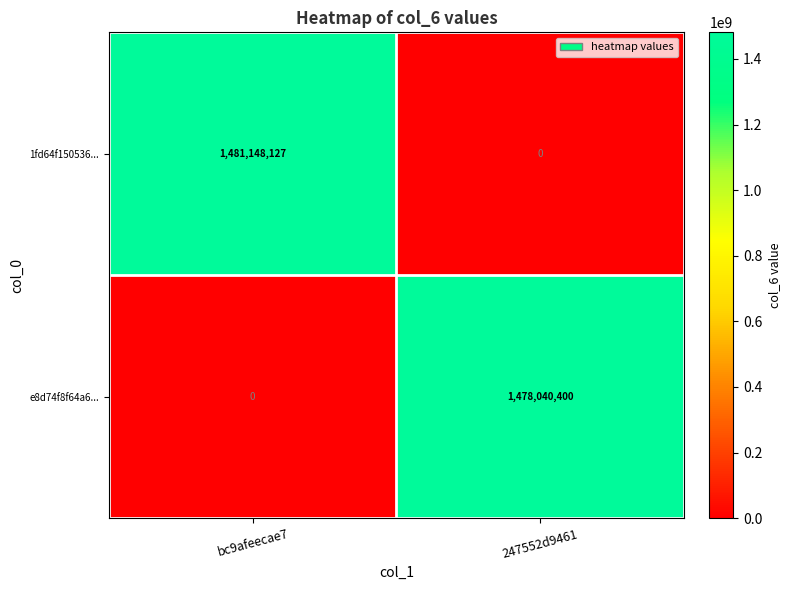

What is the difference between the 1fd64f150536... values at 247552d9461 and bc9afeecae7?

1481148127